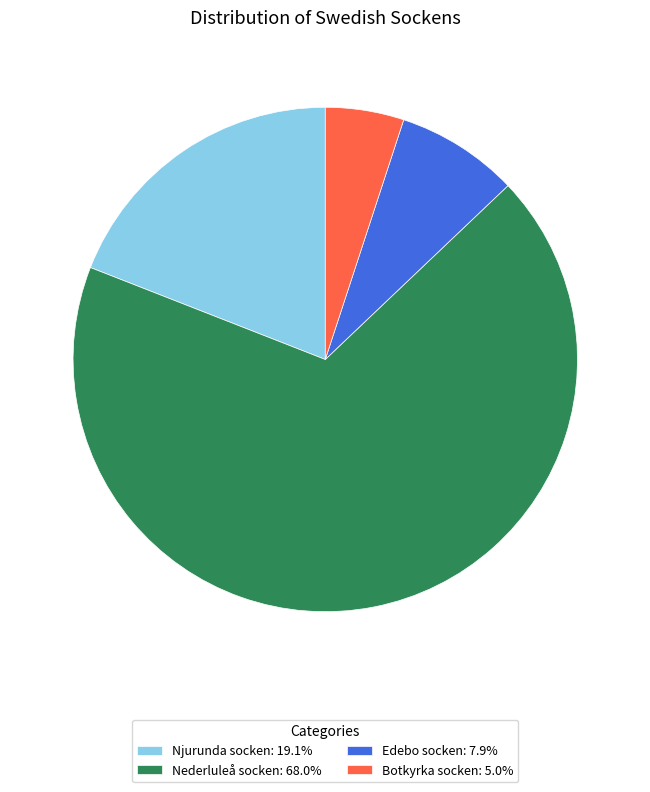

Rank the categories by value from highest to lowest.

Nederluleå socken, Njurunda socken, Edebo socken, Botkyrka socken